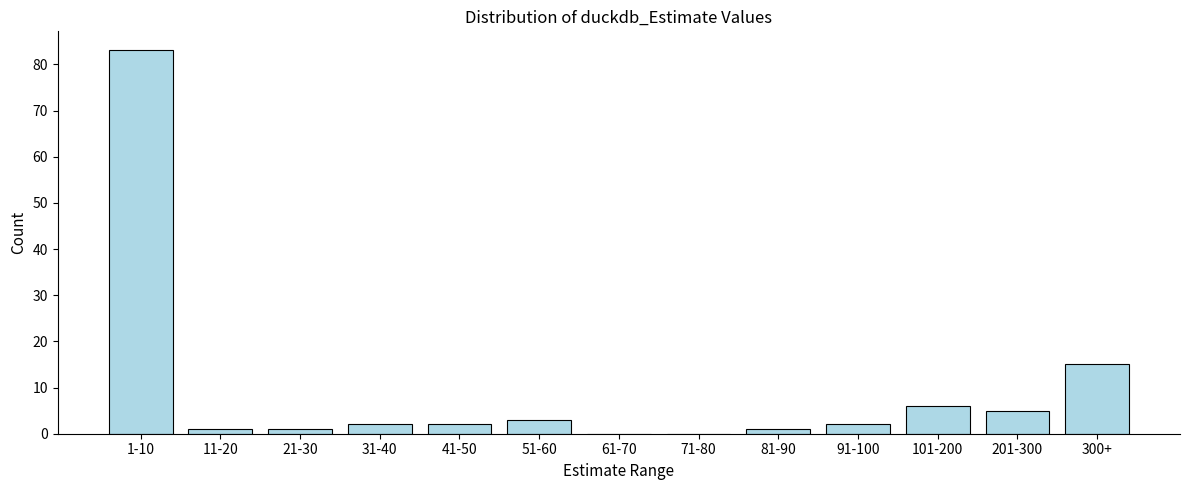

Reading left to right, list all the values displayed in this chart.

1-10=83	11-20=1	21-30=1	31-40=2	41-50=2	51-60=3	61-70=0	71-80=0	81-90=1	91-100=2	101-200=6	201-300=5	300+=15